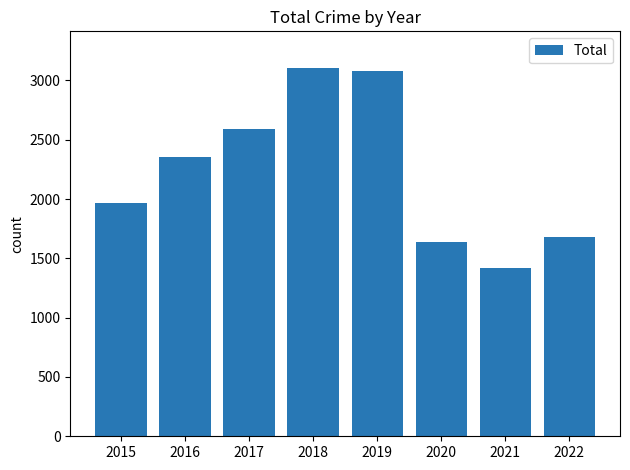

Which label corresponds to the smallest value in the chart?

2021